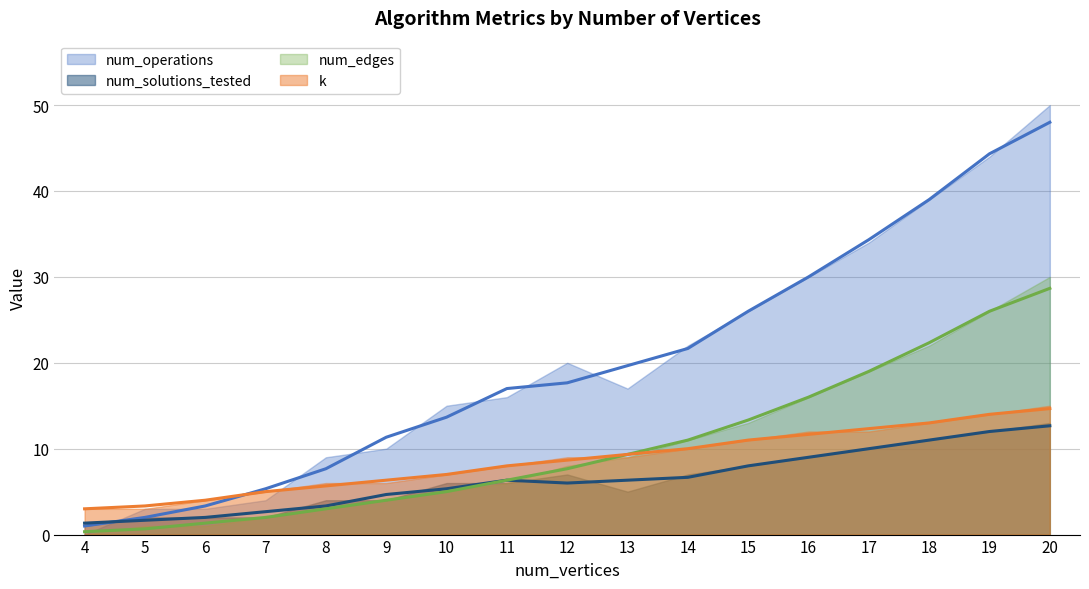

Does the chart display data point markers on the line(s)?

No